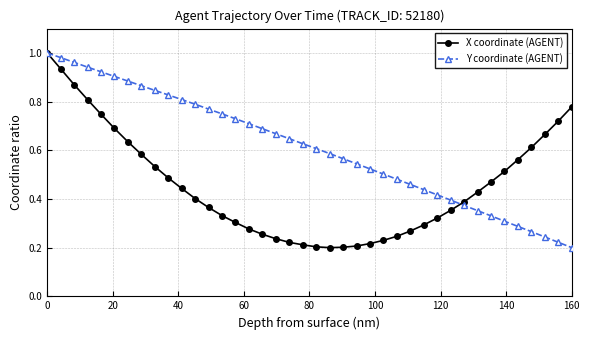

Rank the series by their average value, from highest to lowest.

Y coordinate (AGENT), X coordinate (AGENT)